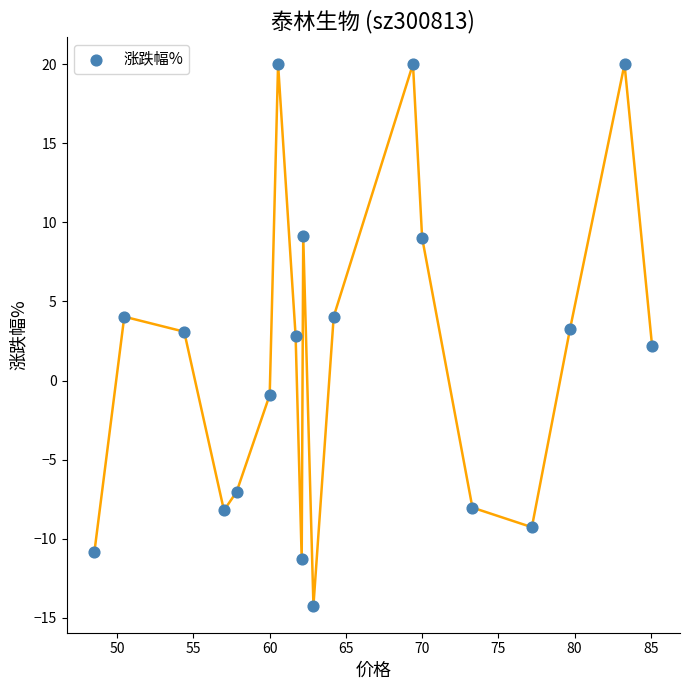

What is the range of X values (max minus min)?

36.6